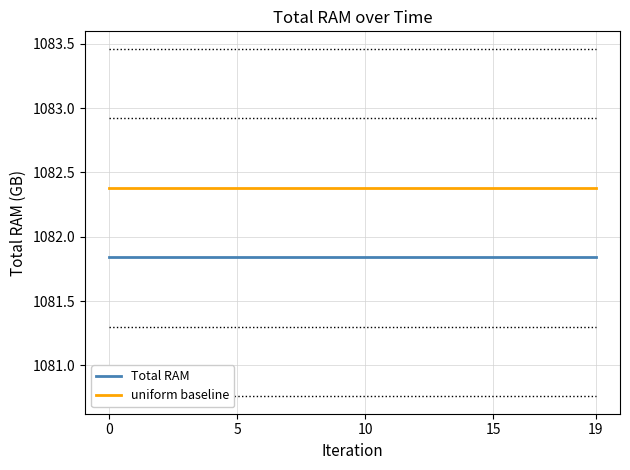

List the series in order of their overall mean, lowest first.

Total RAM, uniform baseline